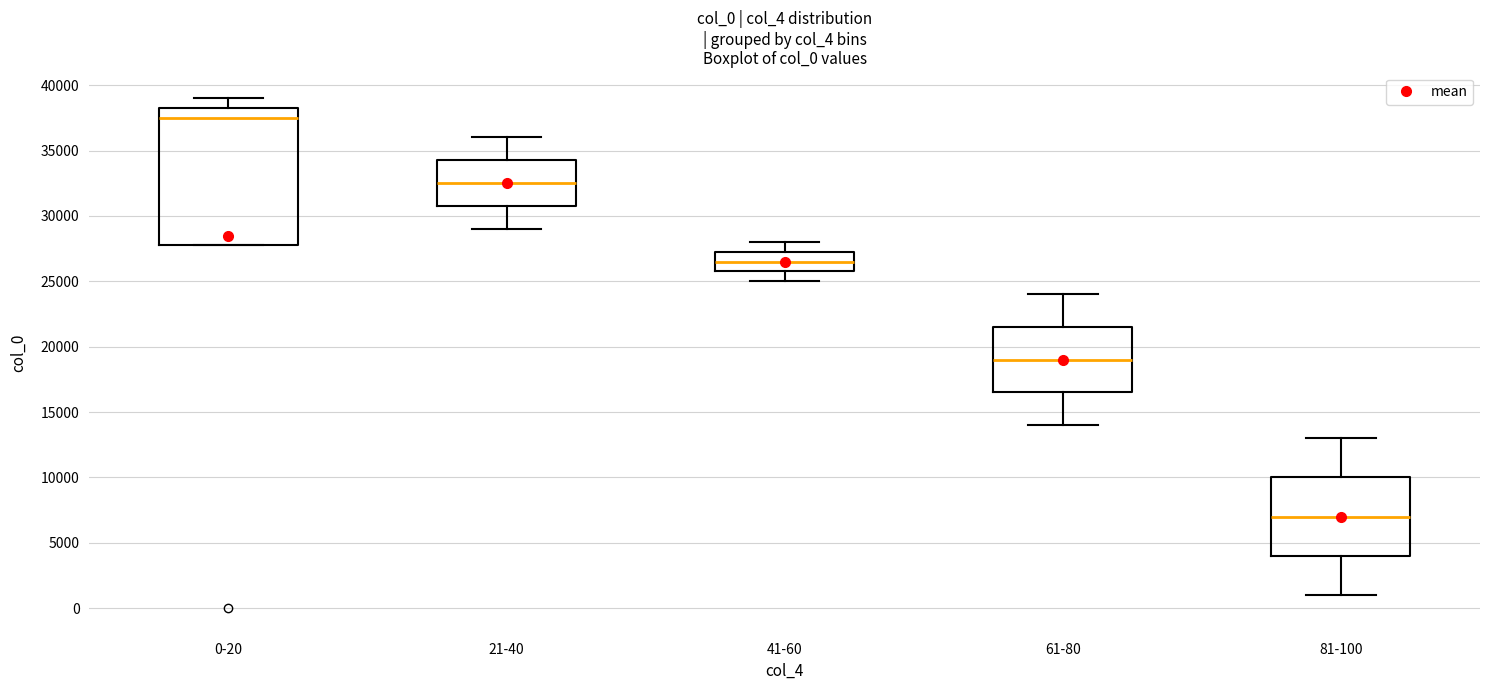

Which box's median line is the lowest?

81-100